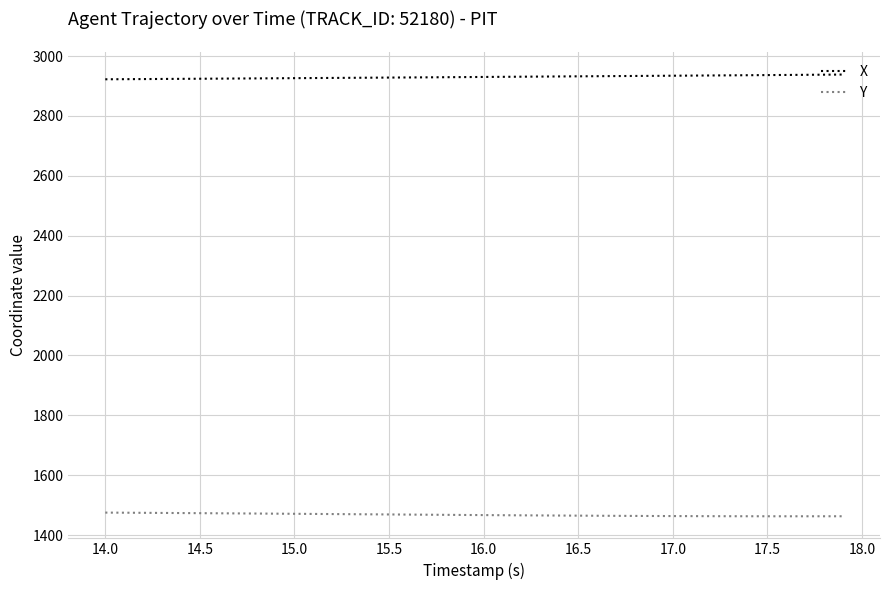

Does the chart display data point markers on the line(s)?

No